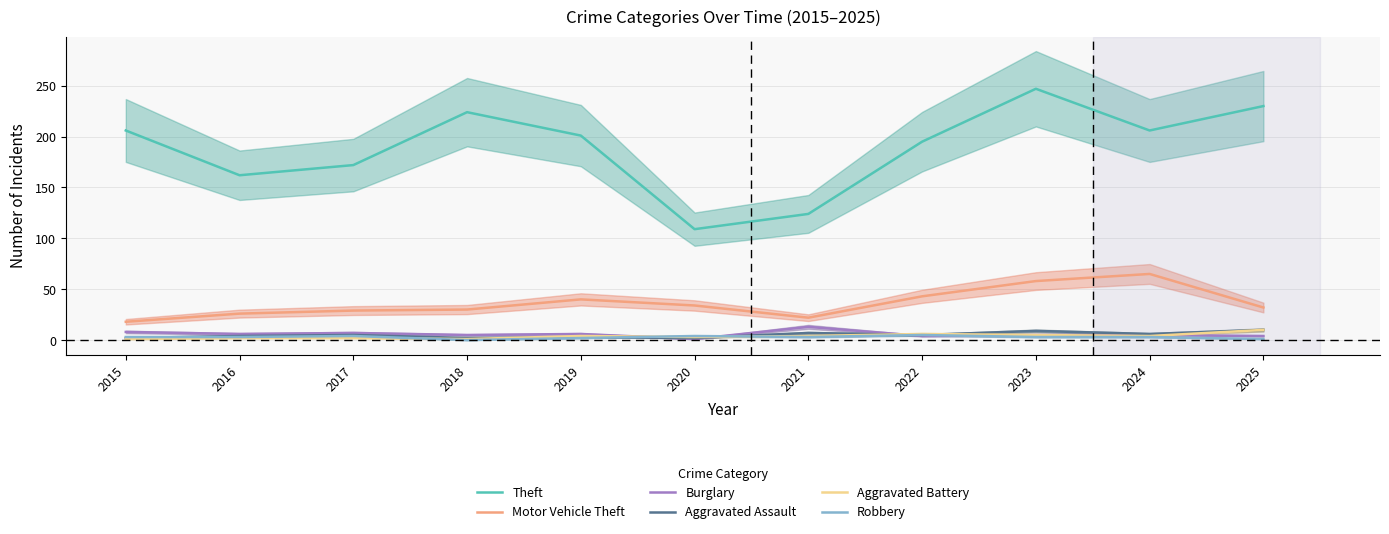

Is the value of Motor Vehicle Theft at 2021 greater than the value of Aggravated Assault at 2024?

Yes